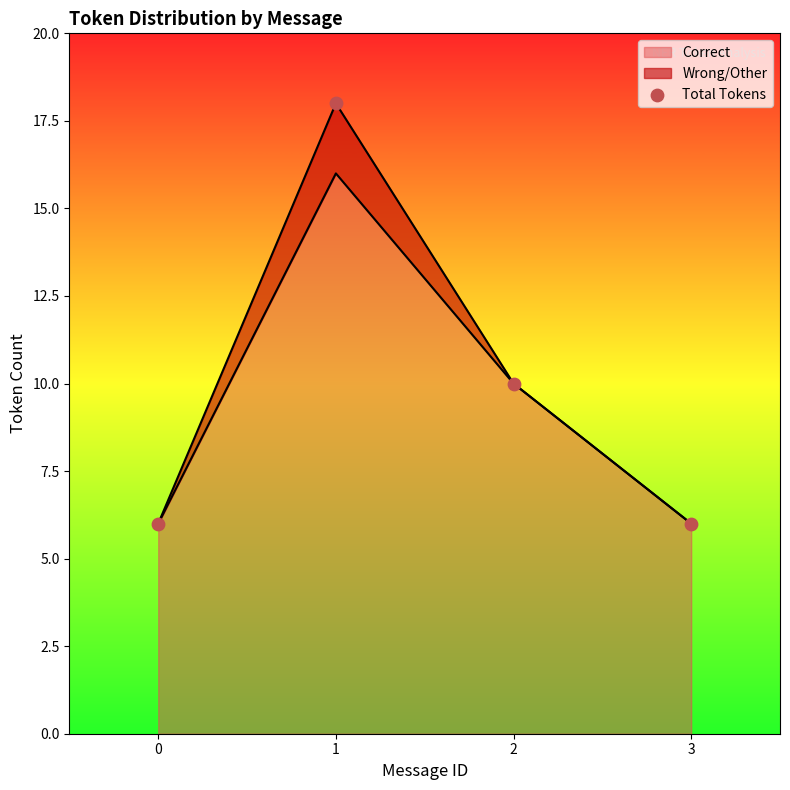

What is the ratio of the value at 0 to the value at 3?

1.0